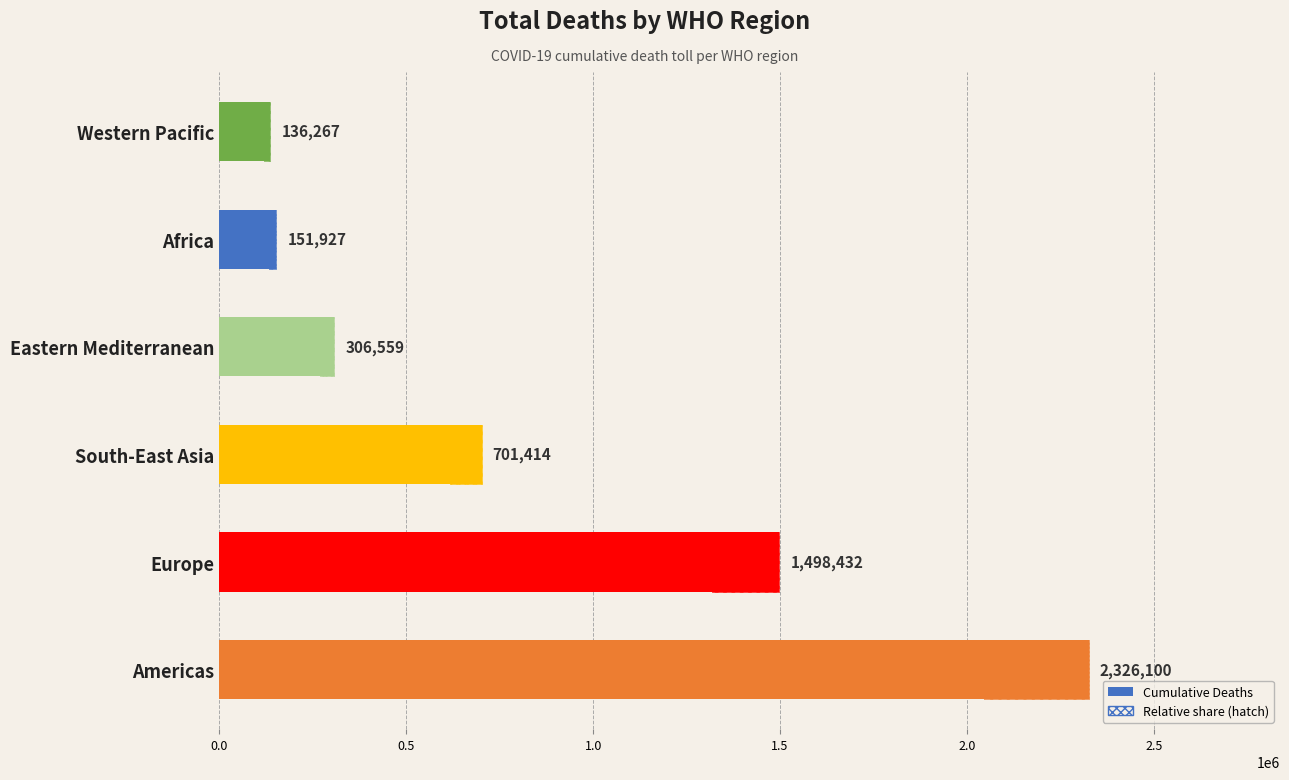

How many data points does each series have?

6